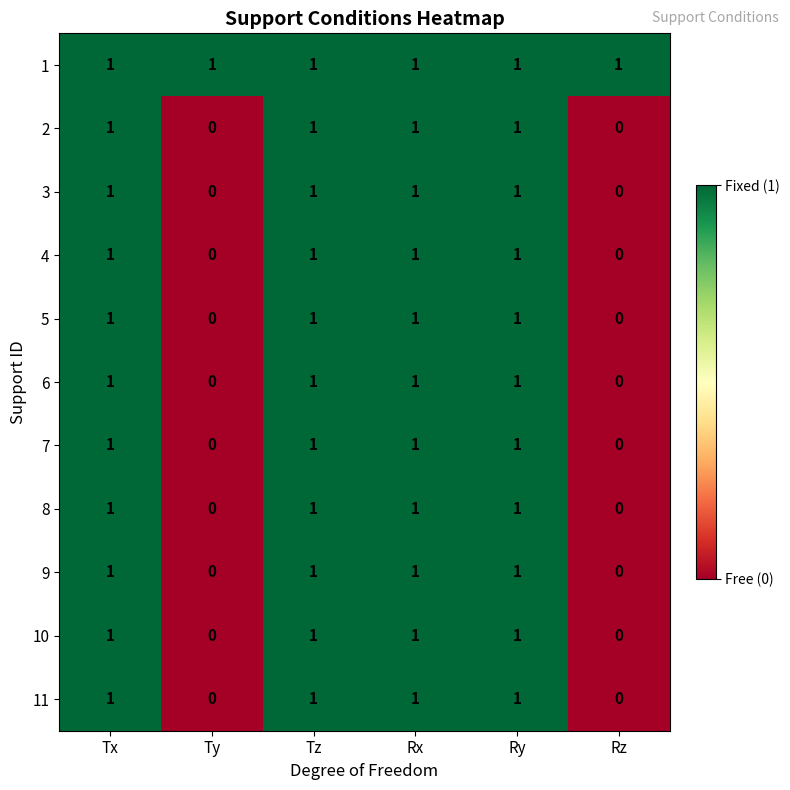

At how many categories does at least one series exceed 0?

6